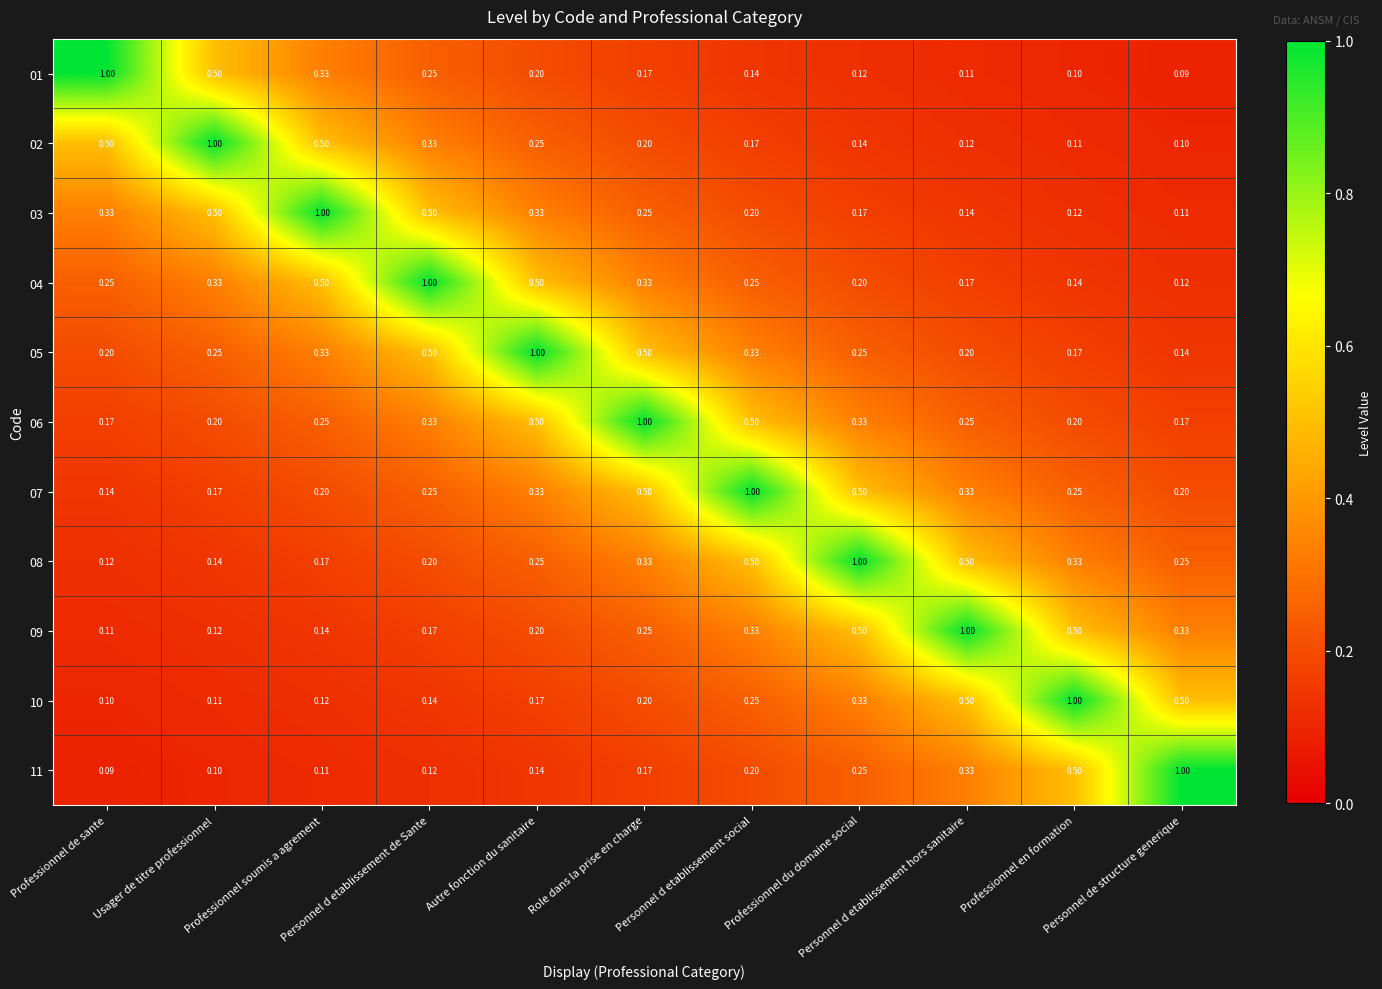

What is the smallest value displayed?

0.1